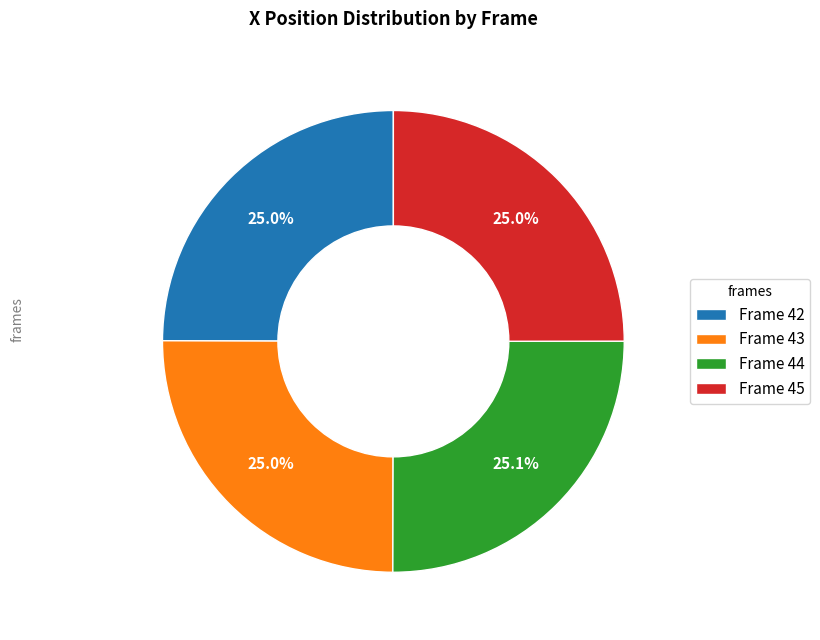

Is it true that Frame 43 is 25% of the pie?

True